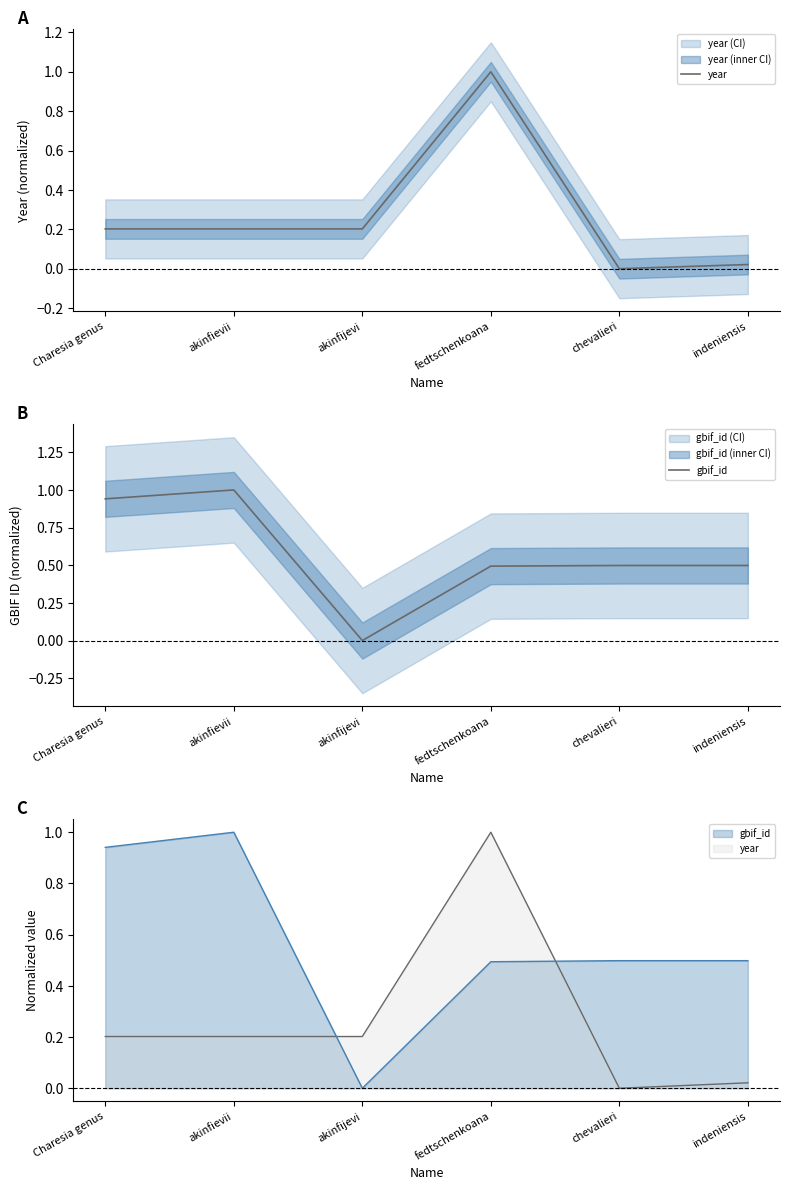

Rank the categories by year value from lowest to highest.

chevalieri, indeniensis, Charesia genus, akinfievii, akinfijevi, fedtschenkoana